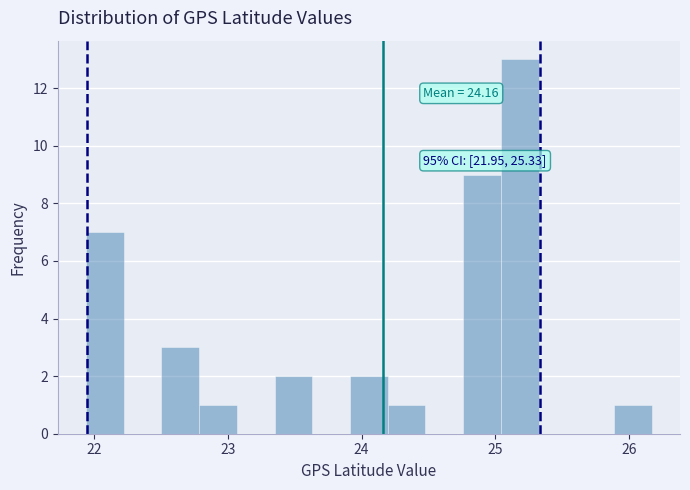

Read against the x-axis, roughly where is the centre of the tallest bar?

25.2